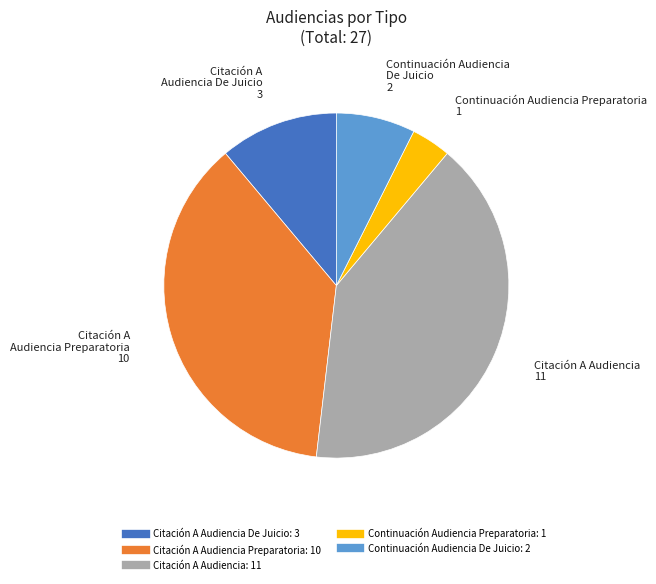

Is there any slice that represents more than half of the pie?

No